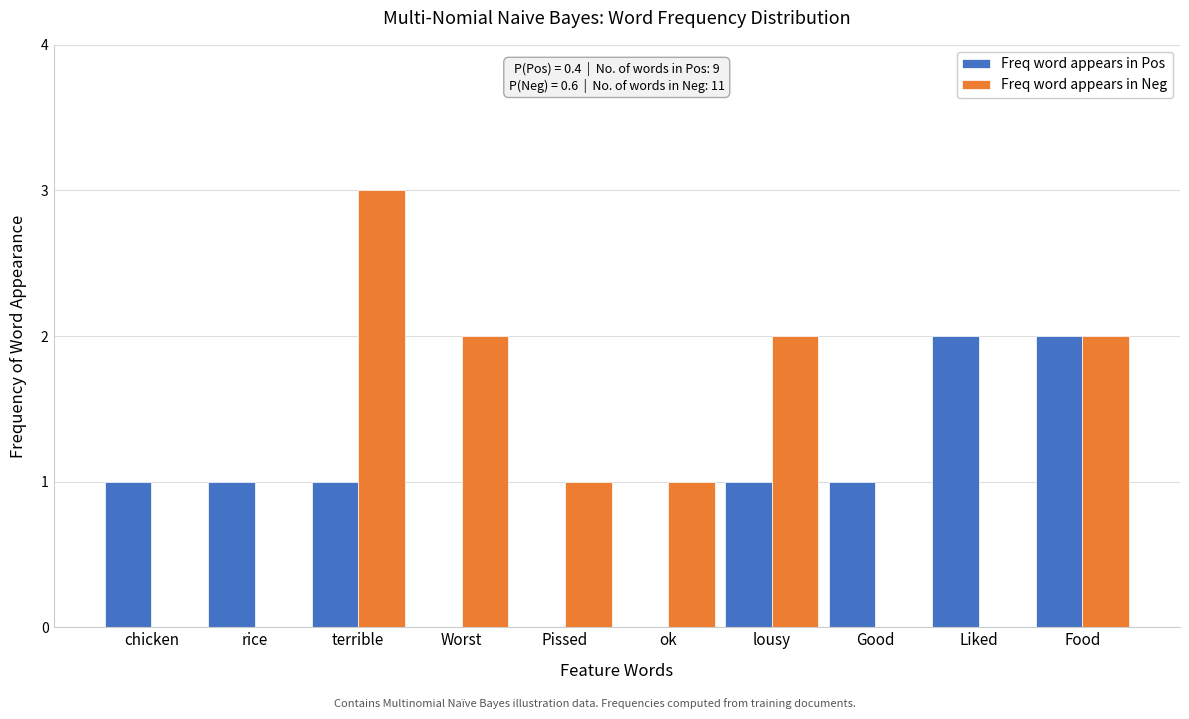

Reading left to right, transcribe all the data shown in this chart.

Freq word appears in Pos: chicken=1	rice=1	terrible=1	Worst=0	Pissed=0	ok=0	lousy=1	Good=1	Liked=2	Food=2
Freq word appears in Neg: chicken=0	rice=0	terrible=3	Worst=2	Pissed=1	ok=1	lousy=2	Good=0	Liked=0	Food=2